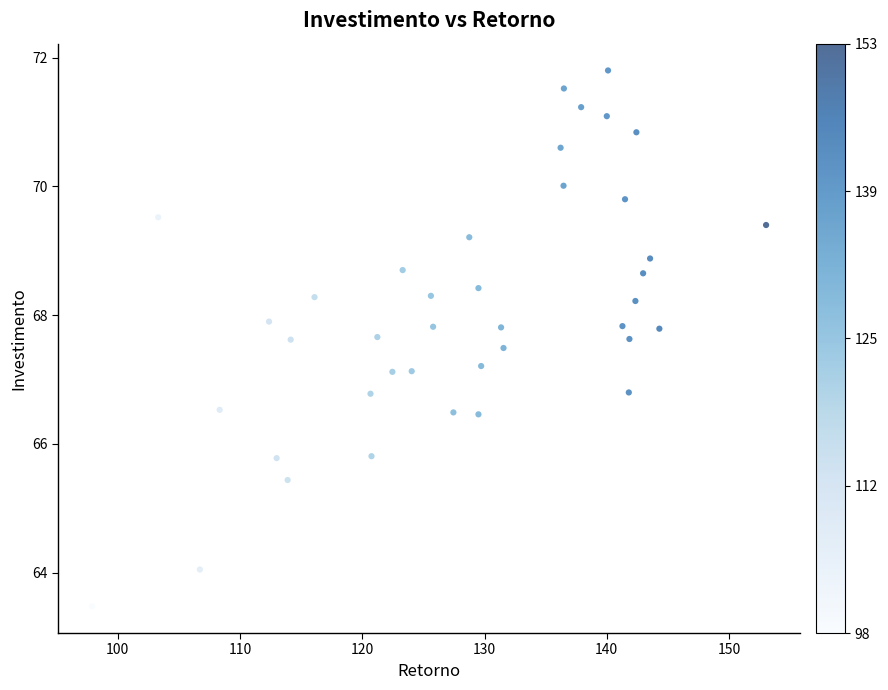

What is the range of X values (max minus min)?

55.1